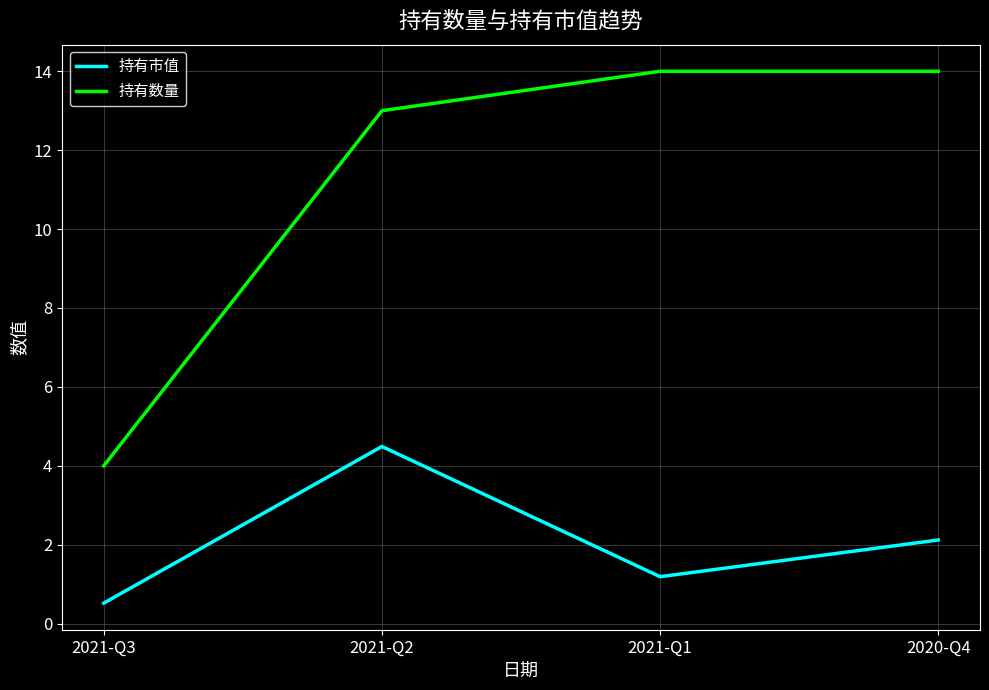

What is the difference between the maximum and minimum values in the 持有市值 series?

4.0